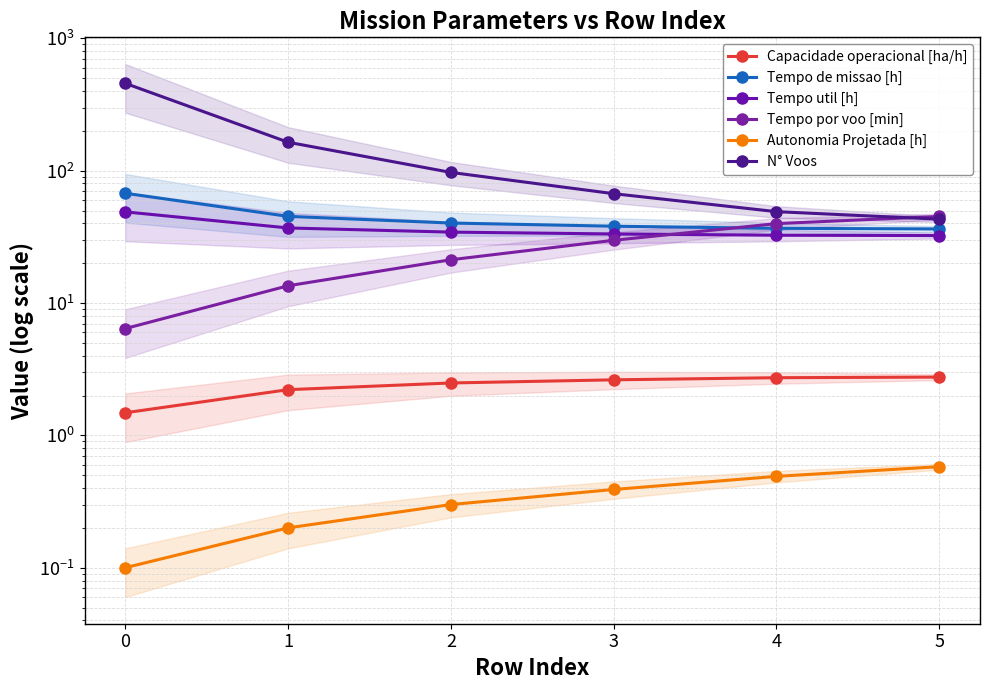

Which series has the largest total across all categories?

N° Voos